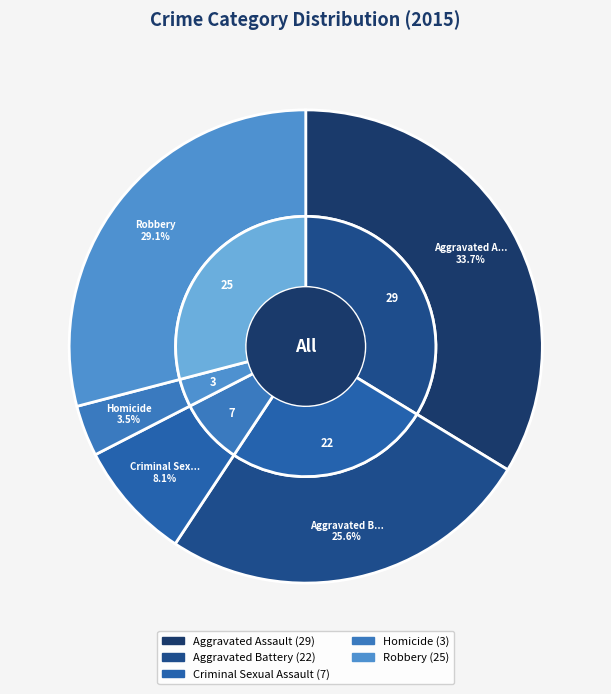

Does any single category account for the majority?

No